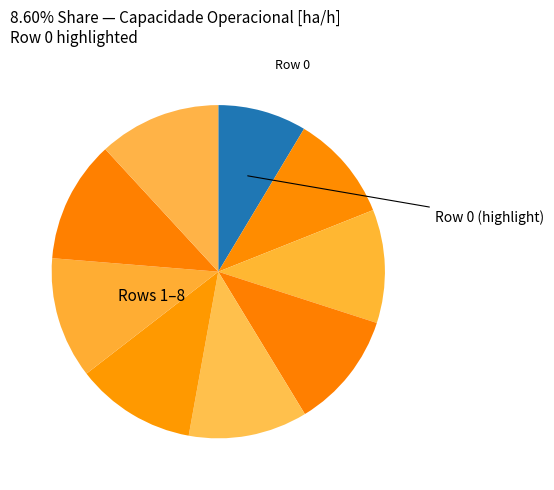

Is there a majority slice in this chart?

No